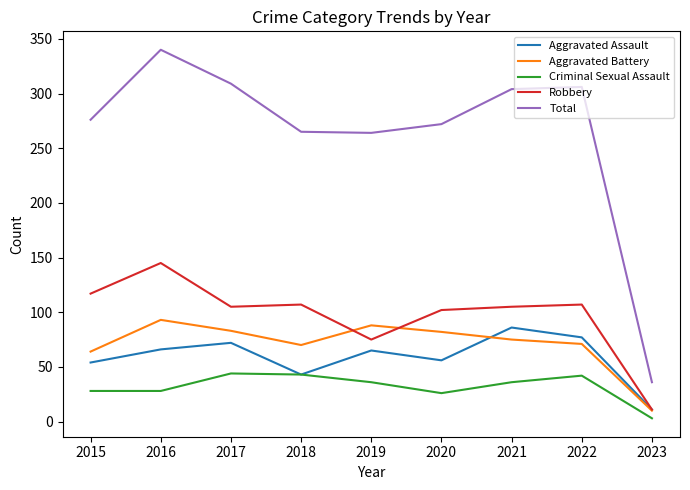

True or false: Total and Aggravated Battery intersect in this chart.

False